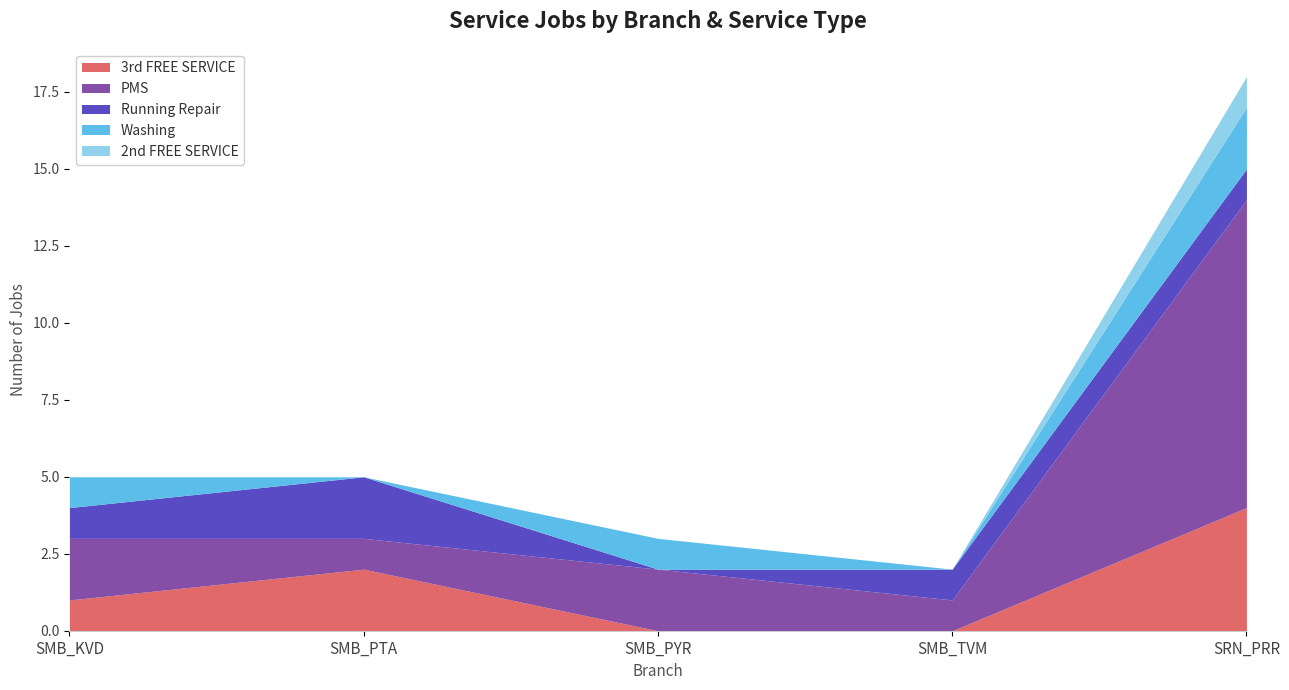

Reading left to right, extract all data points from this chart.

3rd FREE SERVICE: 1	2	0	0	4
PMS: 2	1	2	1	10
Running Repair: 1	2	0	1	1
Washing: 1	0	1	0	2
2nd FREE SERVICE: 0	0	0	0	1